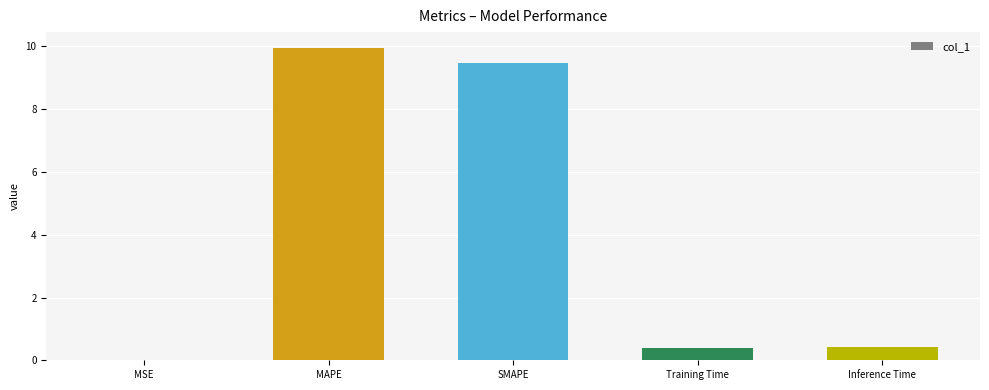

Are the bars horizontal?

No